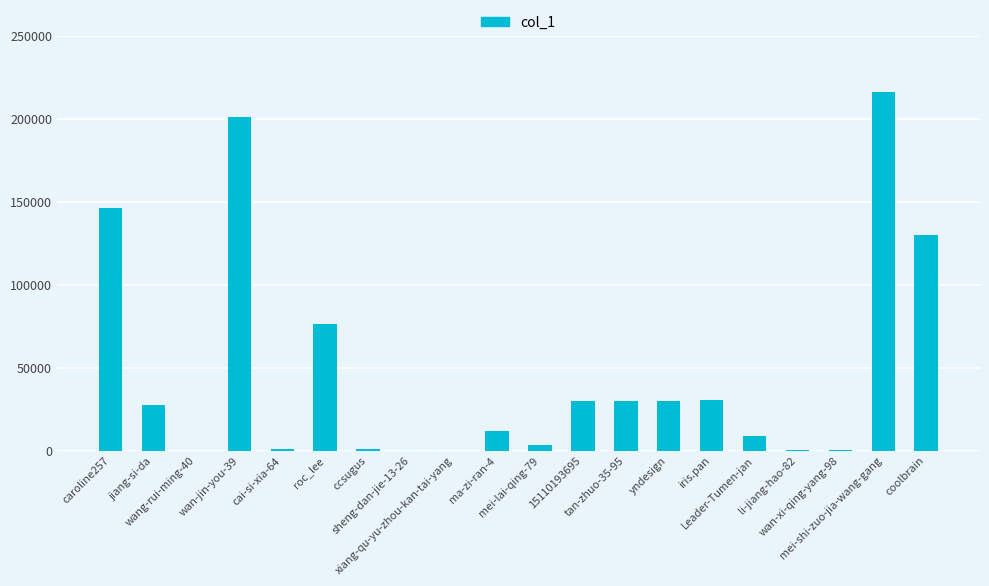

At which label is the value closest to 107993?

coolbrain